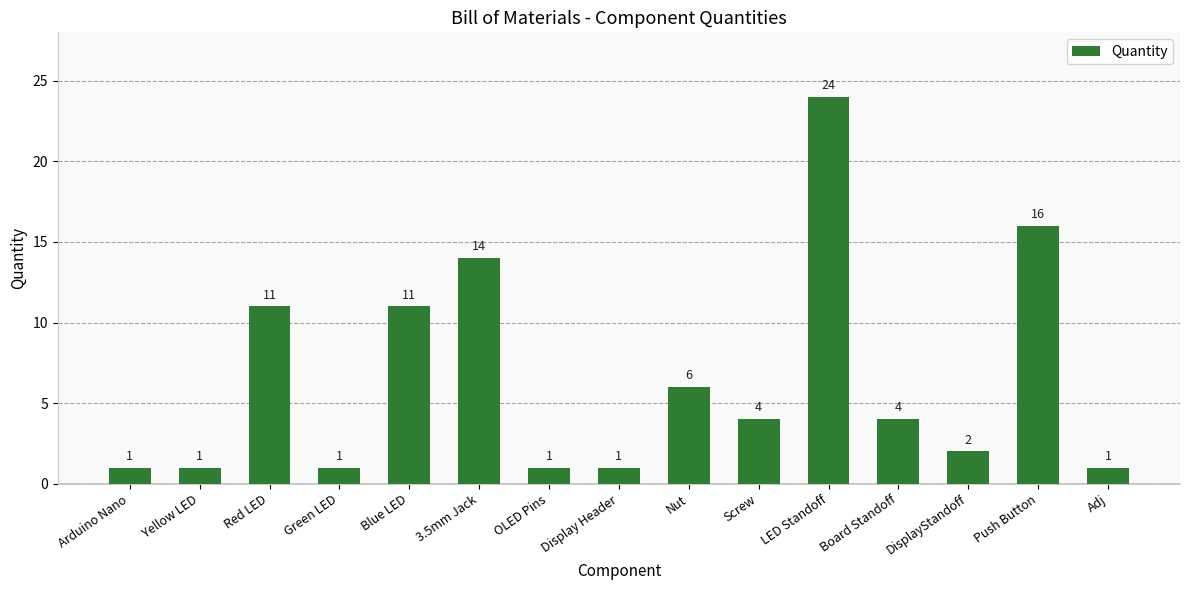

What is the ratio of the value at Nut to the value at DisplayStandoff?

3.0